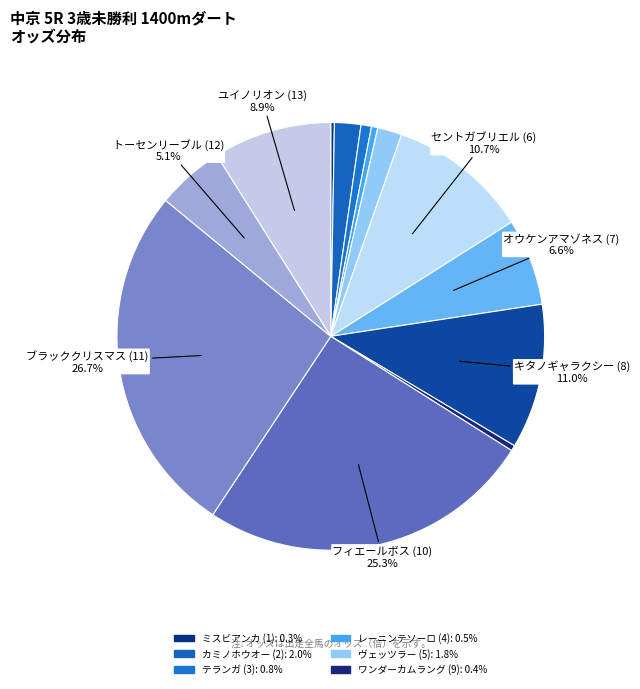

Count the number of slices in the pie.

13